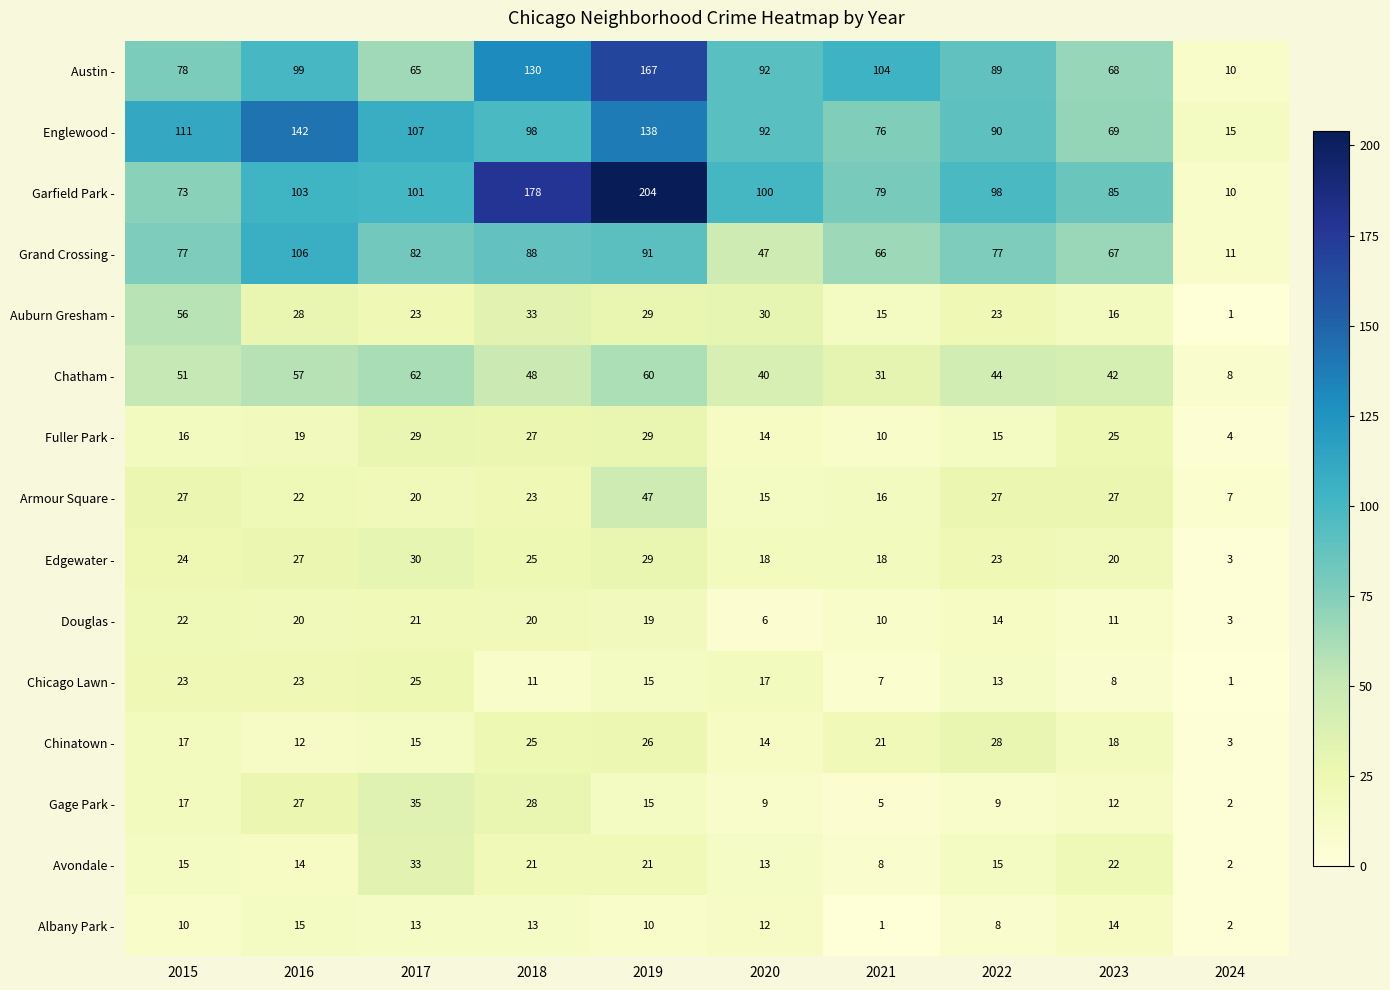

The value of Edgewater - at 2021 is 18. True or false?

True